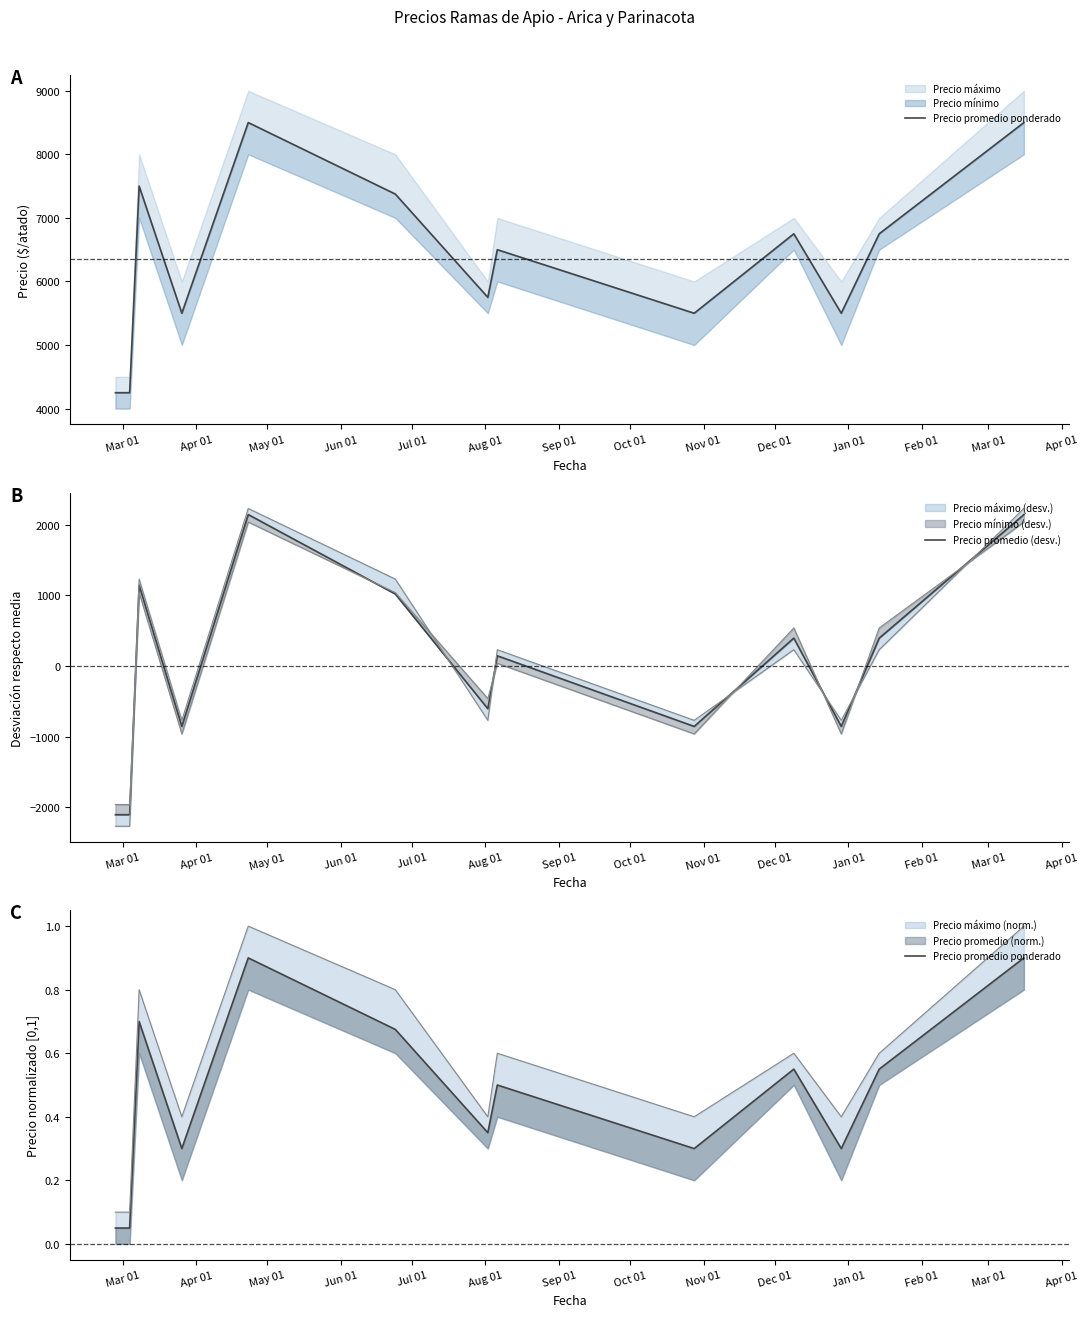

How many data points in Precio promedio (desv.) are above 144?

7